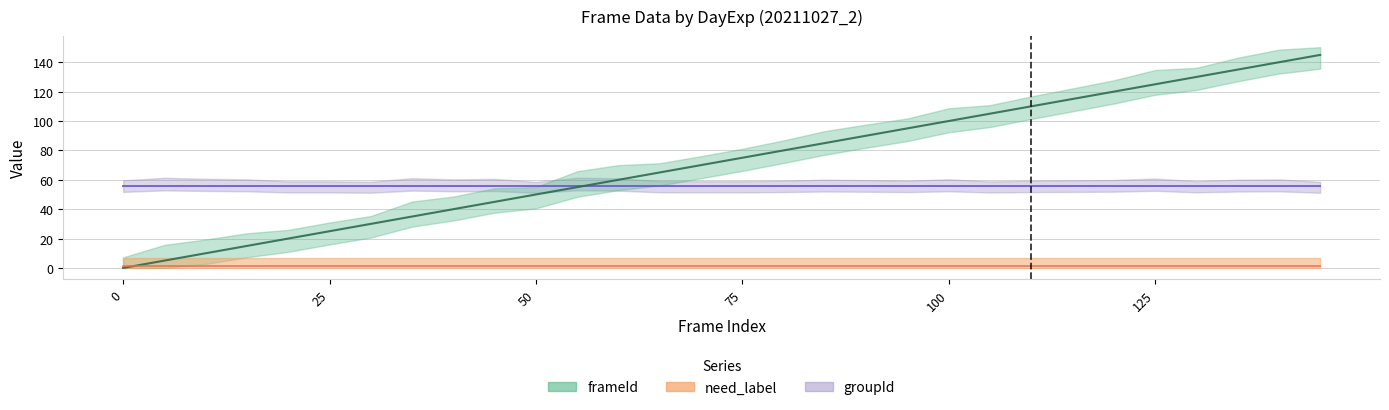

Which series has the largest total across all categories?

frameId